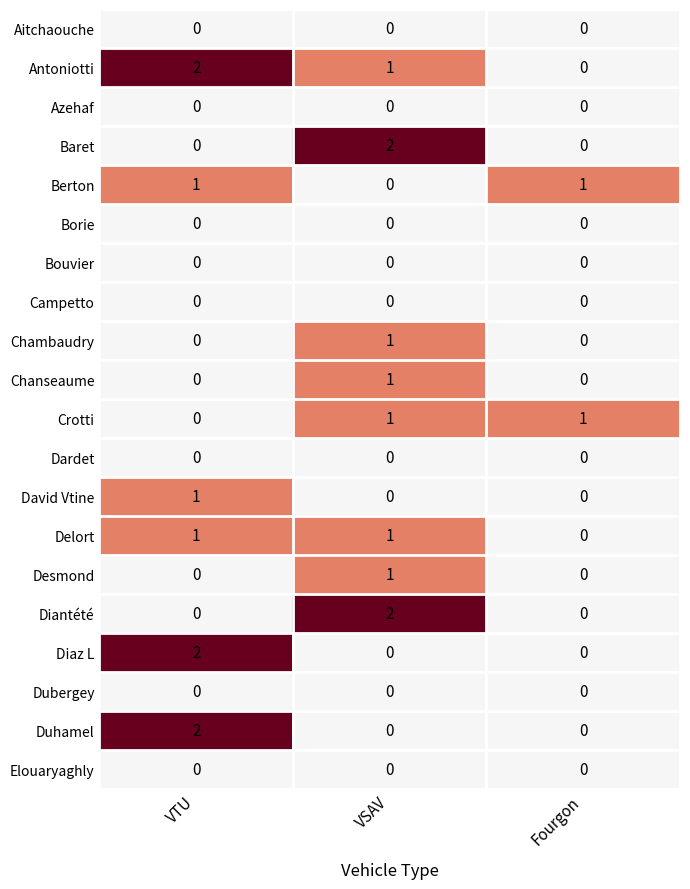

At how many categories does at least one series exceed 0?

3